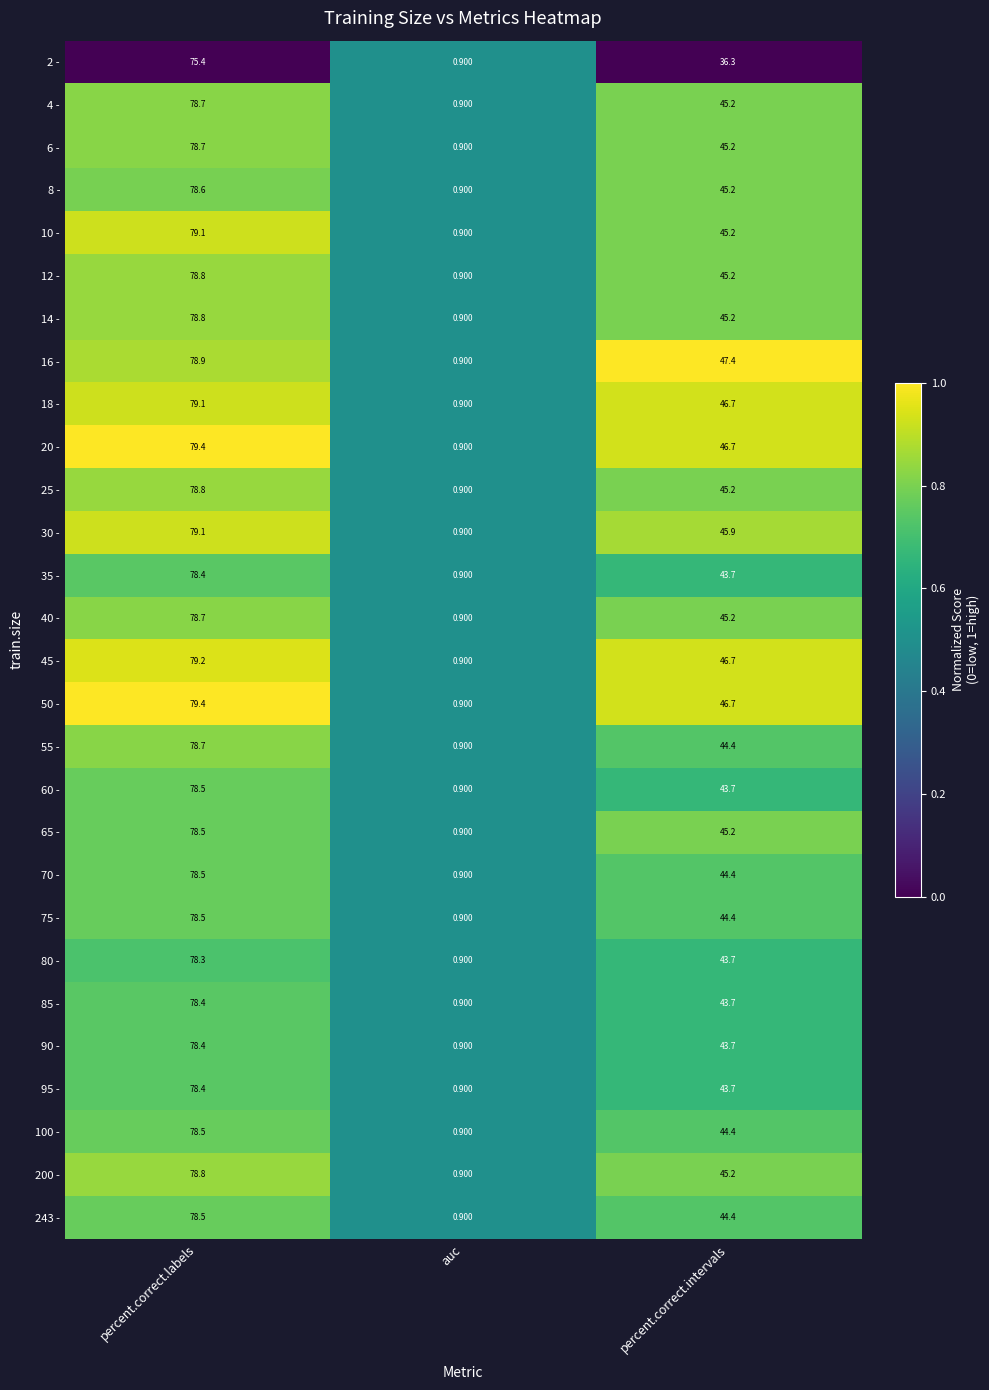

At how many categories does at least one series exceed 0?

3